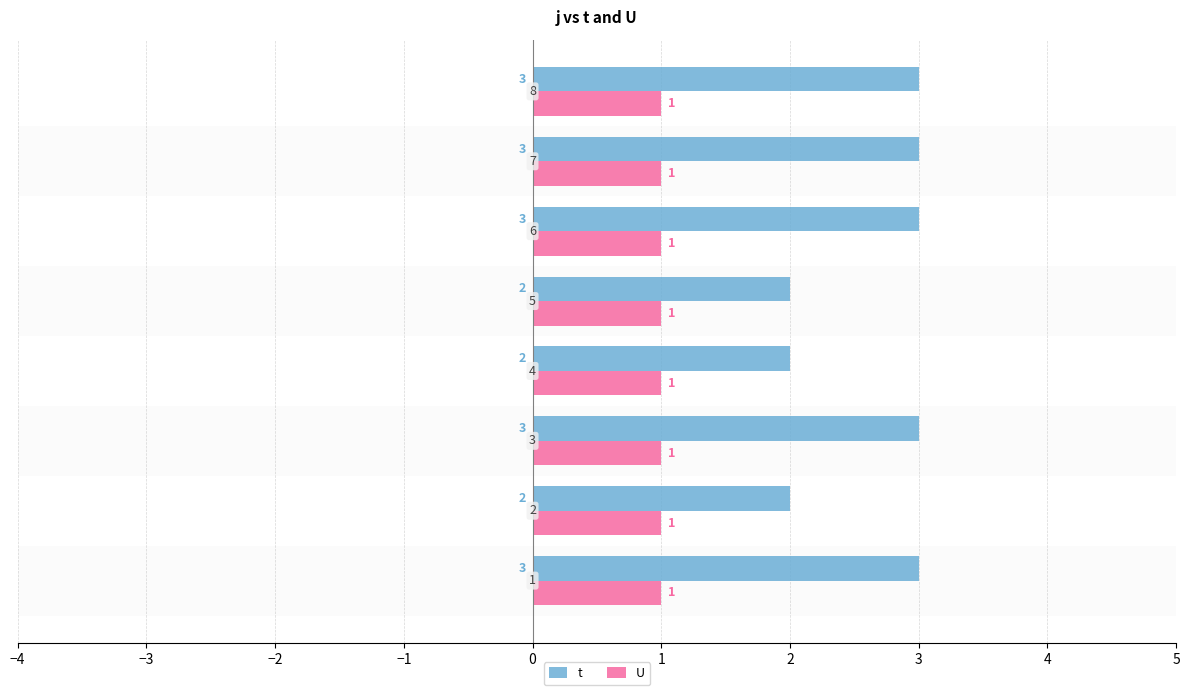

Rank the series by their average value, from highest to lowest.

t, U